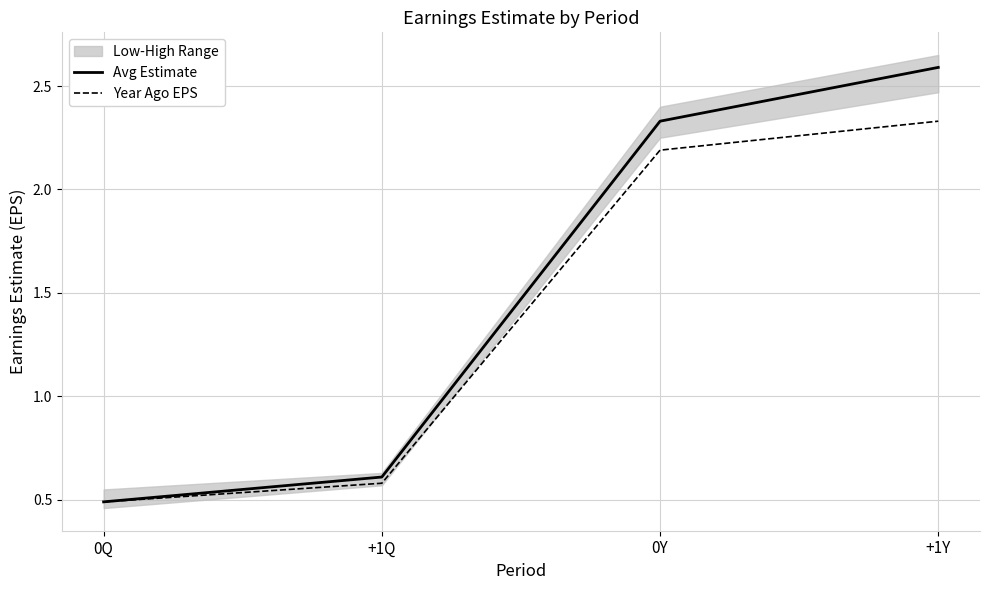

What is the sum of all Year Ago EPS values?

5.6